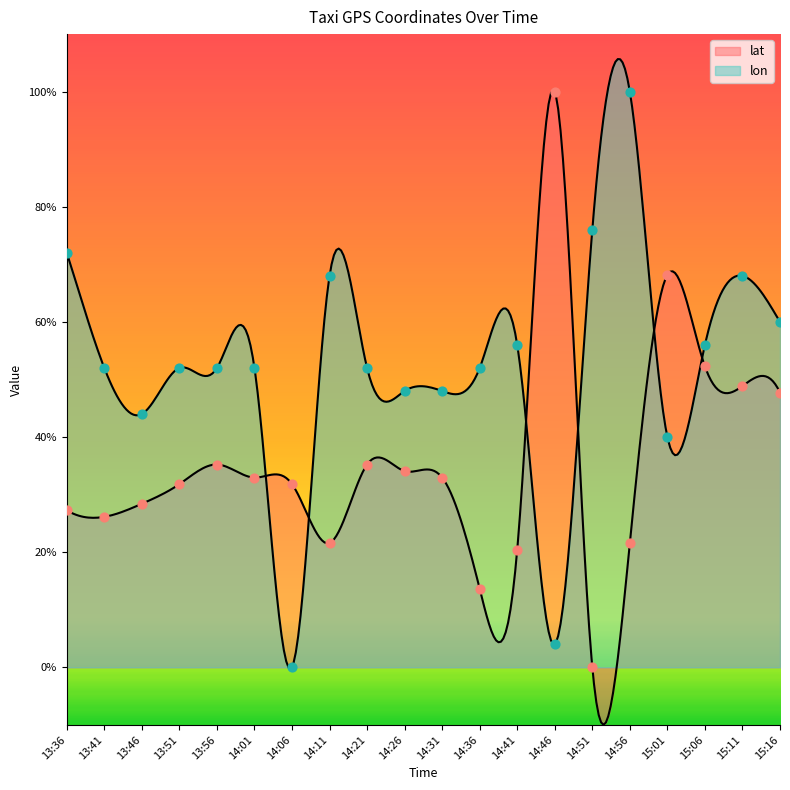

At how many categories does at least one series exceed 33?

19